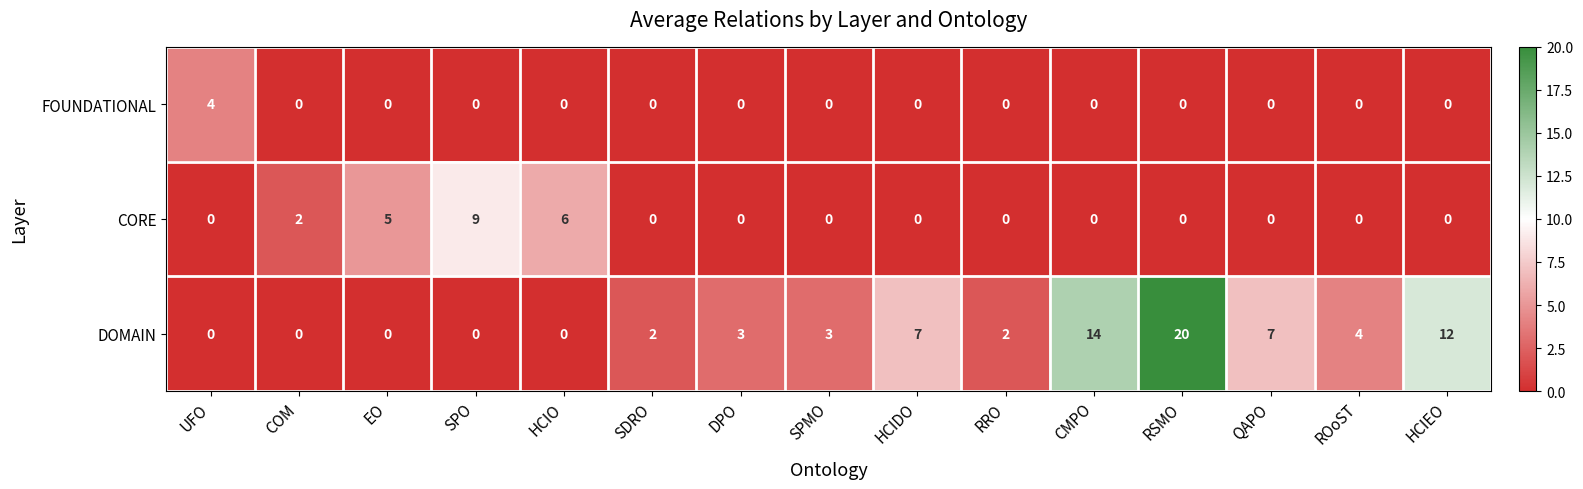

What is the difference between the DOMAIN values at DPO and UFO?

3